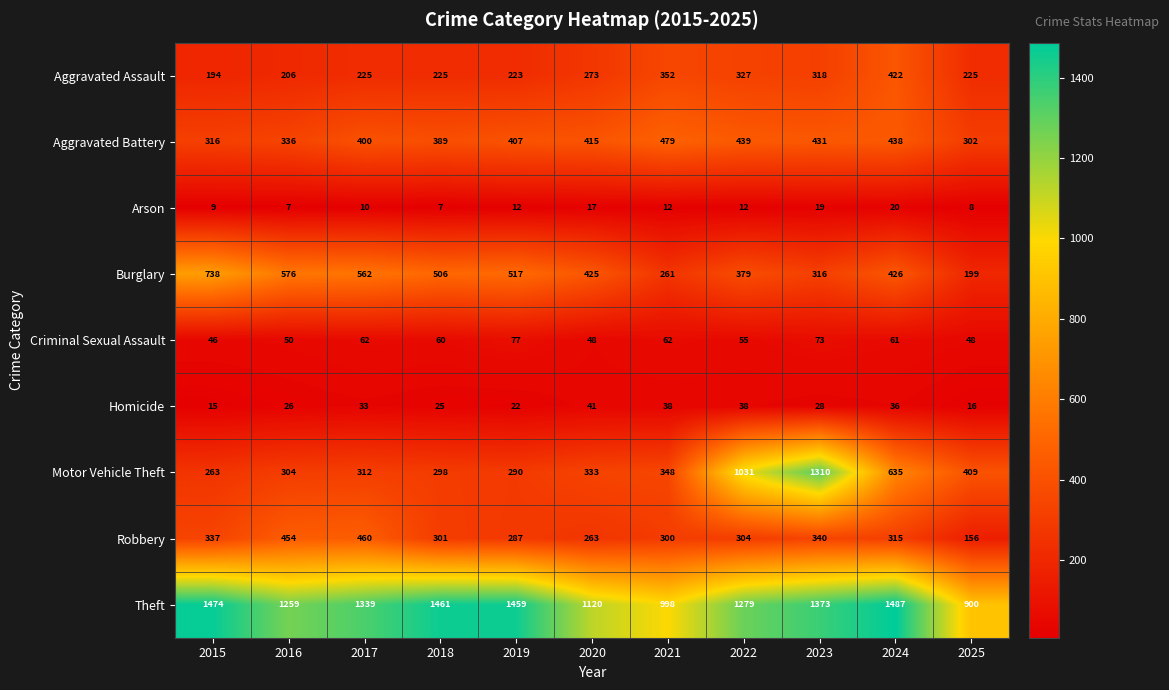

At 2017, list the series in order from smallest to largest.

Arson, Homicide, Criminal Sexual Assault, Aggravated Assault, Motor Vehicle Theft, Aggravated Battery, Robbery, Burglary, Theft